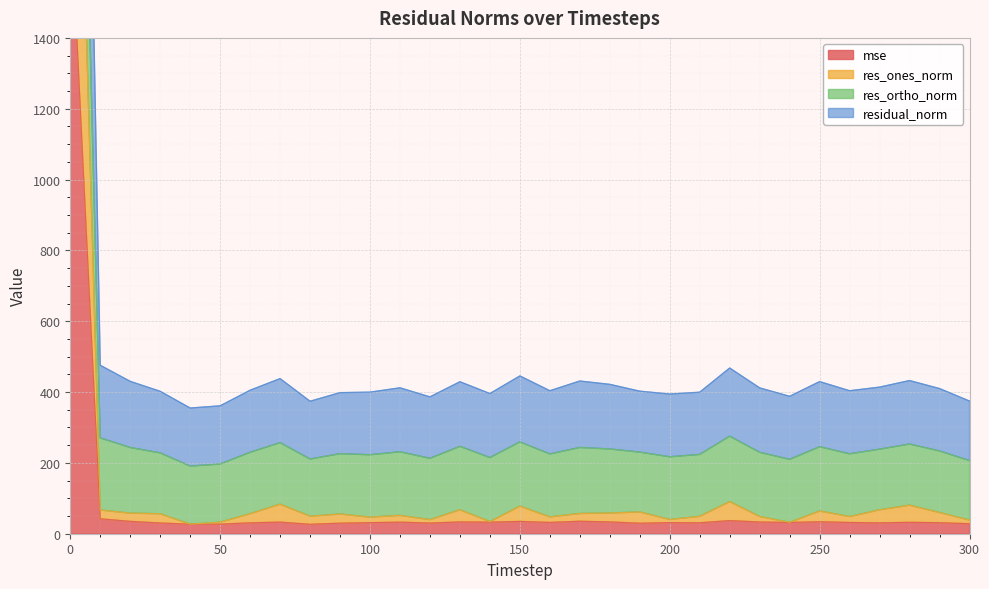

True or false: residual_norm has more than 1 interior local peaks.

True